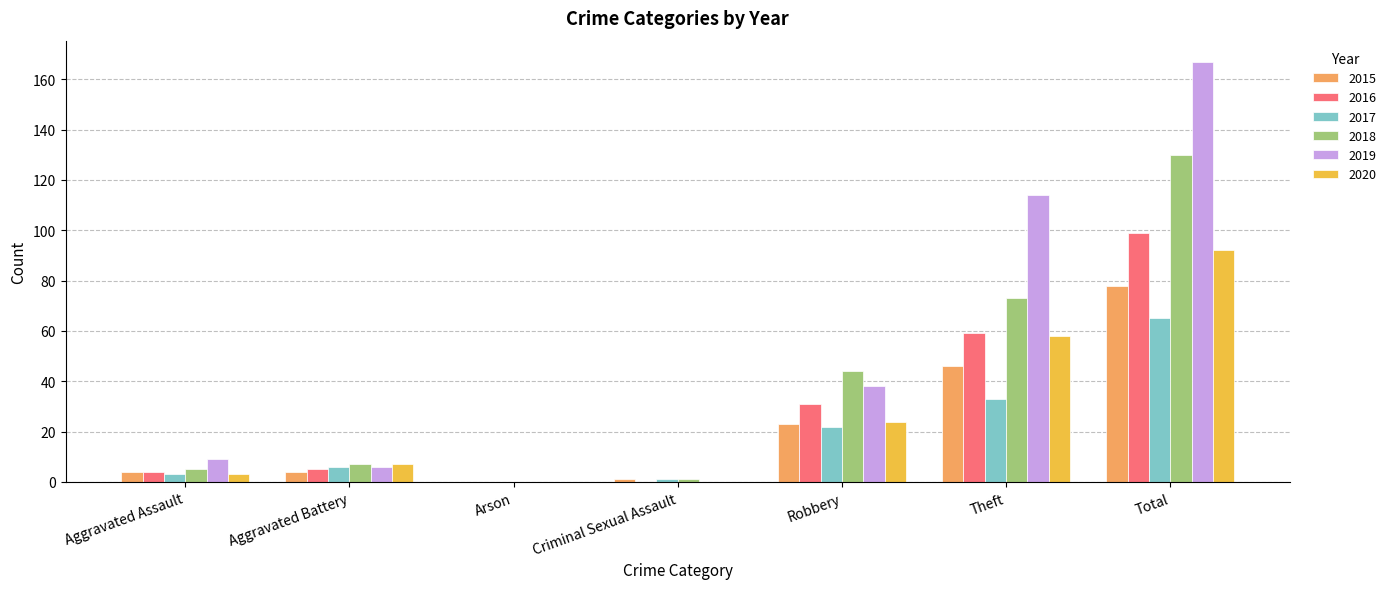

What is the maximum value shown in the chart?

167